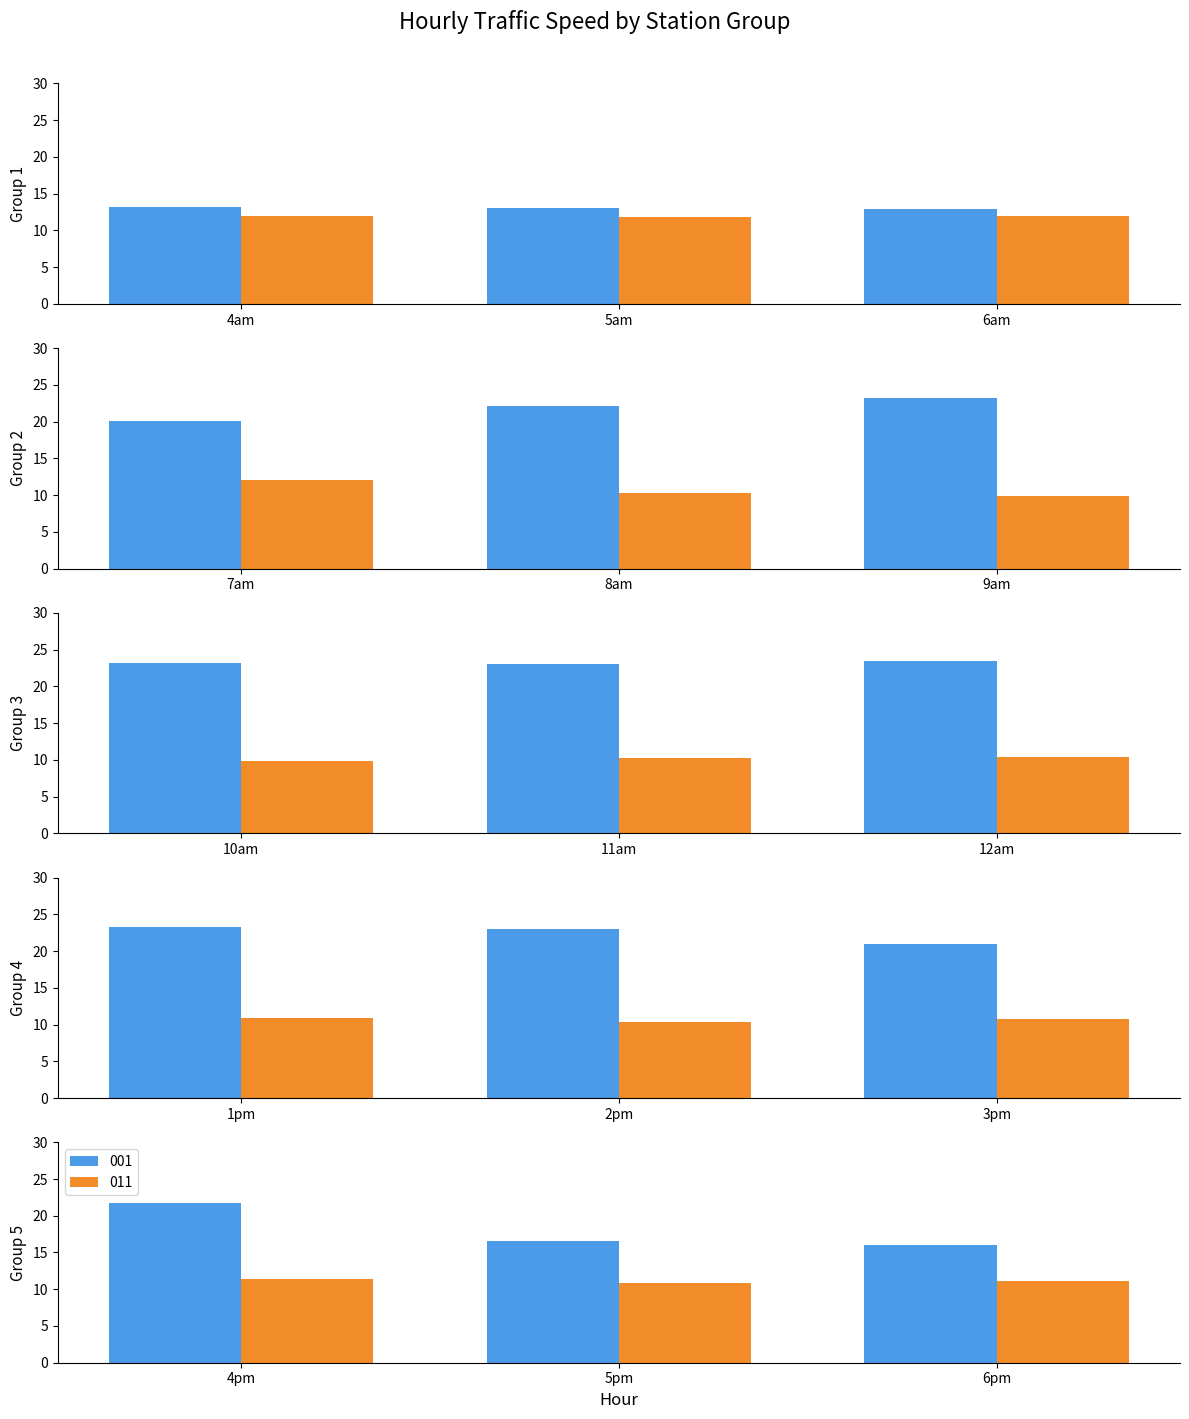

What position from the left is 5pm?

14